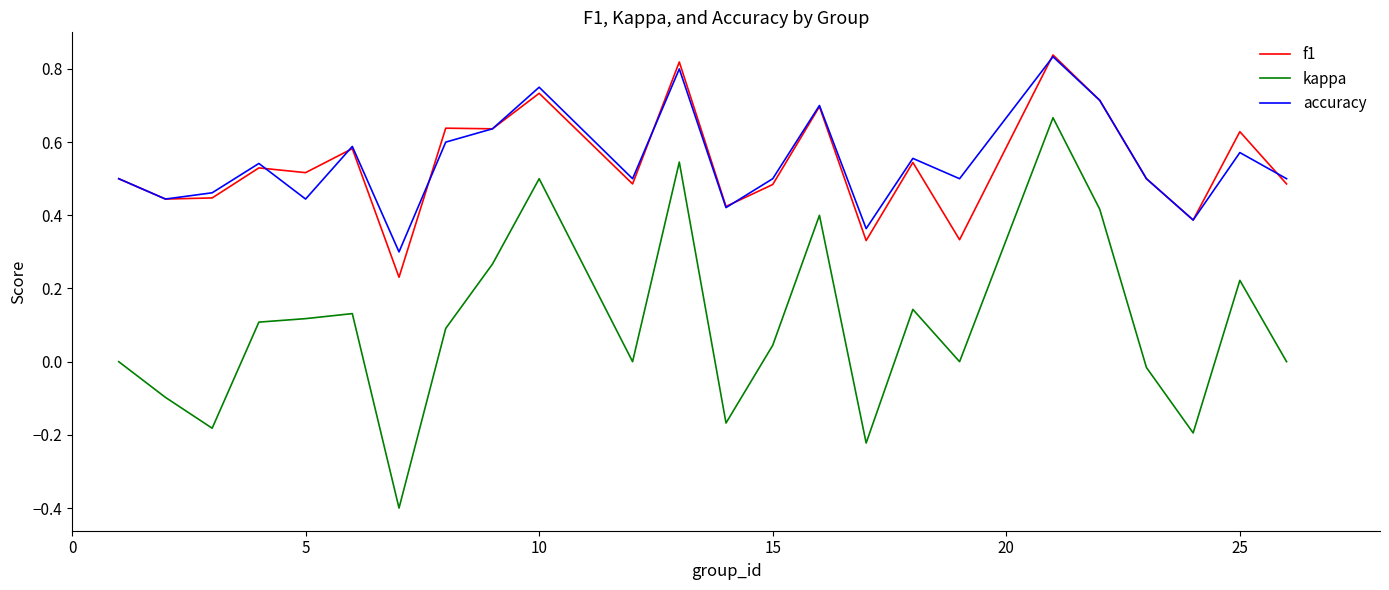

Which series has the largest range (max minus min)?

kappa